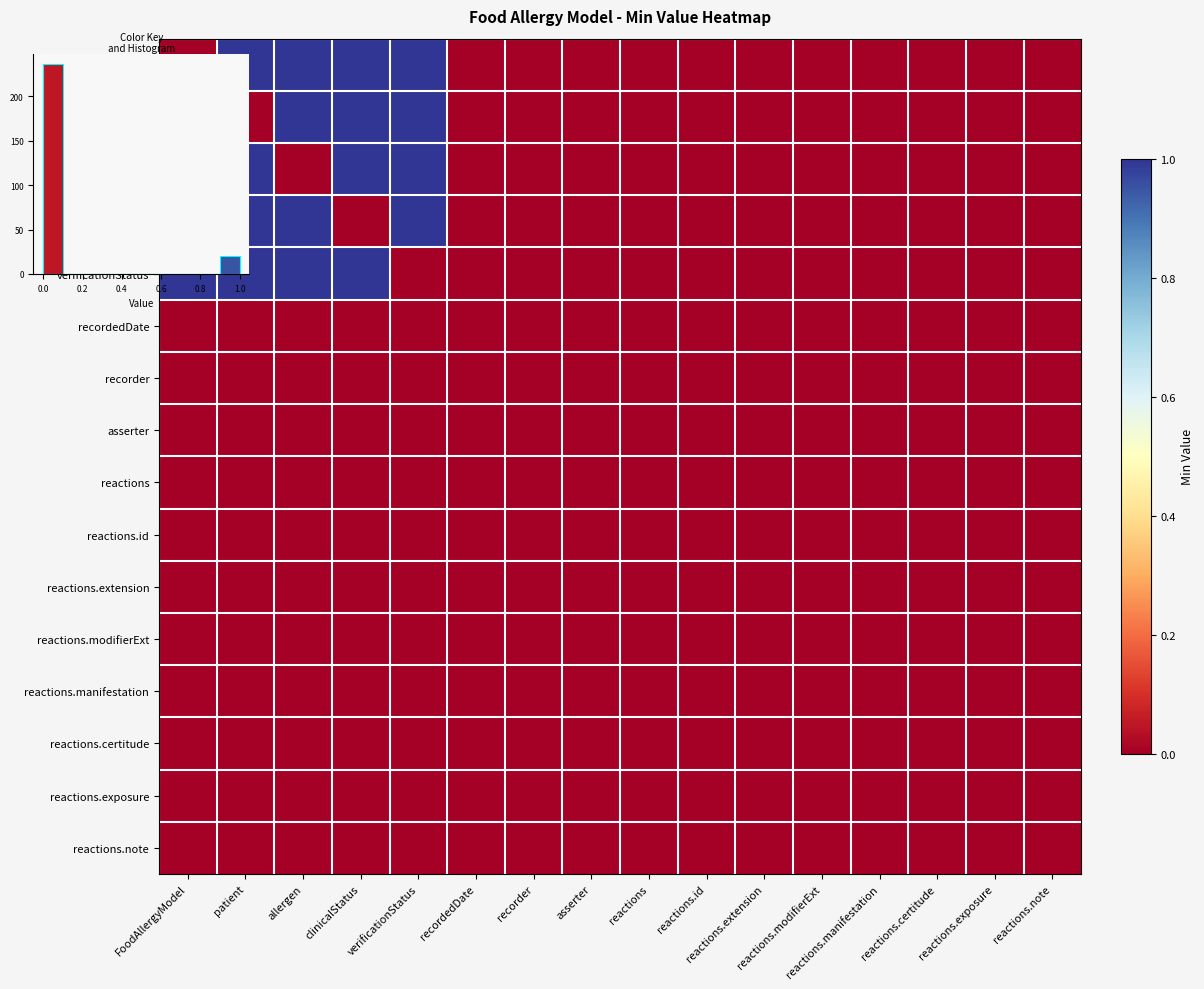

Which label corresponds to the smallest value in the chart?

FoodAllergyModel